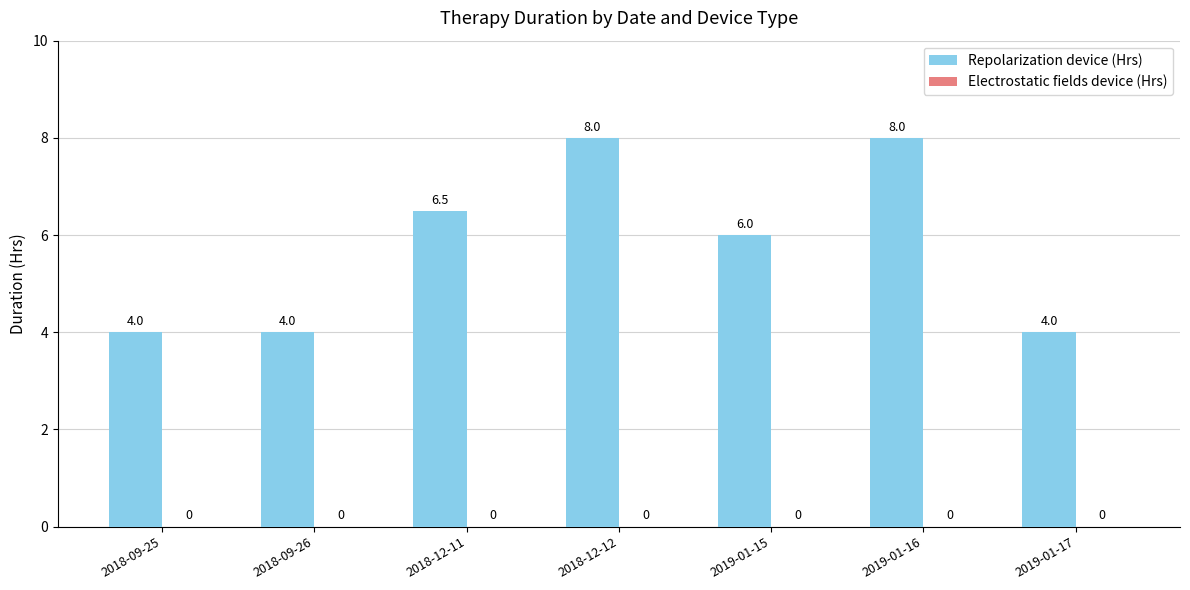

What is the difference between the second highest and second lowest values?

4.0